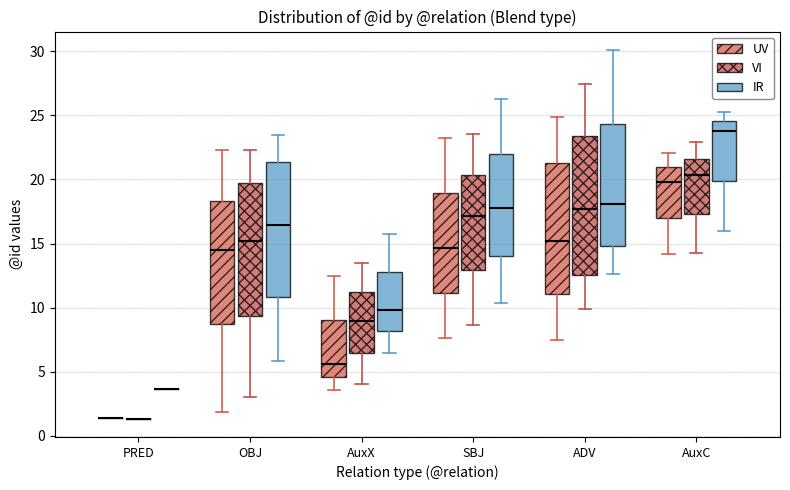

Reading left to right, read every box against the y-axis: the position of its median line, the range the box covers, and the ends of its whiskers. The values are not printed on the chart, so give them approximately, as read against the axis.

PRED (UV): box collapsed to a line at 1.5, whiskers 1.5 to 1.5
PRED (VI): box collapsed to a line at 1.5, whiskers 1.5 to 1.5
PRED (IR): box collapsed to a line at 3.5, whiskers 3.5 to 3.5
OBJ (UV): median 14.5, box 8.5 to 18.5, whiskers 2.0 to 22.5
OBJ (VI): median 15.0, box 9.5 to 19.5, whiskers 3.0 to 22.5
OBJ (IR): median 16.5, box 11.0 to 21.5, whiskers 6.0 to 23.5
AuxX (UV): median 5.5, box 4.5 to 9.0, whiskers 3.5 to 12.5
AuxX (VI): median 9.0, box 6.5 to 11.0, whiskers 4.0 to 13.5
AuxX (IR): median 10.0, box 8.0 to 13.0, whiskers 6.5 to 15.5
SBJ (UV): median 14.5, box 11.0 to 19.0, whiskers 7.5 to 23.0
SBJ (VI): median 17.0, box 13.0 to 20.5, whiskers 8.5 to 23.5
SBJ (IR): median 18.0, box 14.0 to 22.0, whiskers 10.5 to 26.5
ADV (UV): median 15.0, box 11.0 to 21.5, whiskers 7.5 to 25.0
ADV (VI): median 17.5, box 12.5 to 23.5, whiskers 10.0 to 27.5
ADV (IR): median 18.0, box 15.0 to 24.5, whiskers 12.5 to 30.0
AuxC (UV): median 20.0, box 17.0 to 21.0, whiskers 14.0 to 22.0
AuxC (VI): median 20.5, box 17.5 to 21.5, whiskers 14.5 to 23.0
AuxC (IR): median 24.0, box 20.0 to 24.5, whiskers 16.0 to 25.5